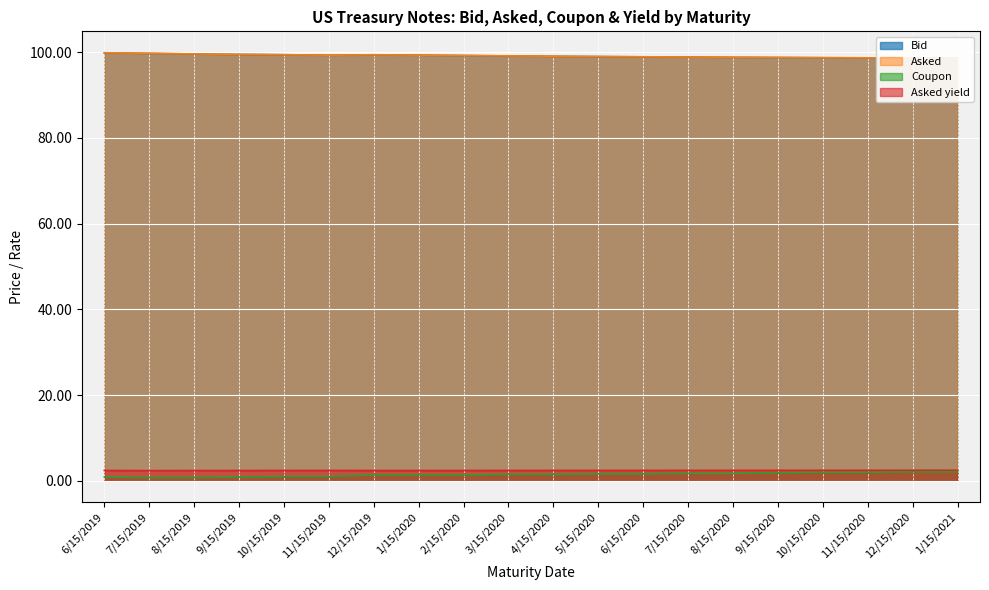

Reading left to right, what are all the values shown in this chart?

Bid: 6/15/2019=99.9	7/15/2019=99.7	8/15/2019=99.6	9/15/2019=99.5	10/15/2019=99.4	11/15/2019=99.3	12/15/2019=99.4	1/15/2020=99.3	2/15/2020=99.2	3/15/2020=99.1	4/15/2020=99.1	5/15/2020=99.0	6/15/2020=98.9	7/15/2020=98.9	8/15/2020=98.8	9/15/2020=98.8	10/15/2020=98.7	11/15/2020=98.7	12/15/2020=98.6	1/15/2021=98.6
Asked: 6/15/2019=99.9	7/15/2019=99.8	8/15/2019=99.6	9/15/2019=99.5	10/15/2019=99.4	11/15/2019=99.3	12/15/2019=99.4	1/15/2020=99.3	2/15/2020=99.2	3/15/2020=99.2	4/15/2020=99.1	5/15/2020=99.0	6/15/2020=98.9	7/15/2020=98.9	8/15/2020=98.8	9/15/2020=98.8	10/15/2020=98.7	11/15/2020=98.7	12/15/2020=98.7	1/15/2021=98.6
Coupon: 6/15/2019=0.9	7/15/2019=0.8	8/15/2019=0.8	9/15/2019=0.9	10/15/2019=1.0	11/15/2019=1.0	12/15/2019=1.4	1/15/2020=1.4	2/15/2020=1.4	3/15/2020=1.5	4/15/2020=1.5	5/15/2020=1.6	6/15/2020=1.6	7/15/2020=1.8	8/15/2020=1.8	9/15/2020=1.9	10/15/2020=2.0	11/15/2020=2.0	12/15/2020=2.1	1/15/2021=2.1
Asked yield: 6/15/2019=2.4	7/15/2019=2.4	8/15/2019=2.4	9/15/2019=2.4	10/15/2019=2.4	11/15/2019=2.4	12/15/2019=2.4	1/15/2020=2.4	2/15/2020=2.4	3/15/2020=2.4	4/15/2020=2.4	5/15/2020=2.4	6/15/2020=2.4	7/15/2020=2.4	8/15/2020=2.4	9/15/2020=2.4	10/15/2020=2.4	11/15/2020=2.5	12/15/2020=2.5	1/15/2021=2.5